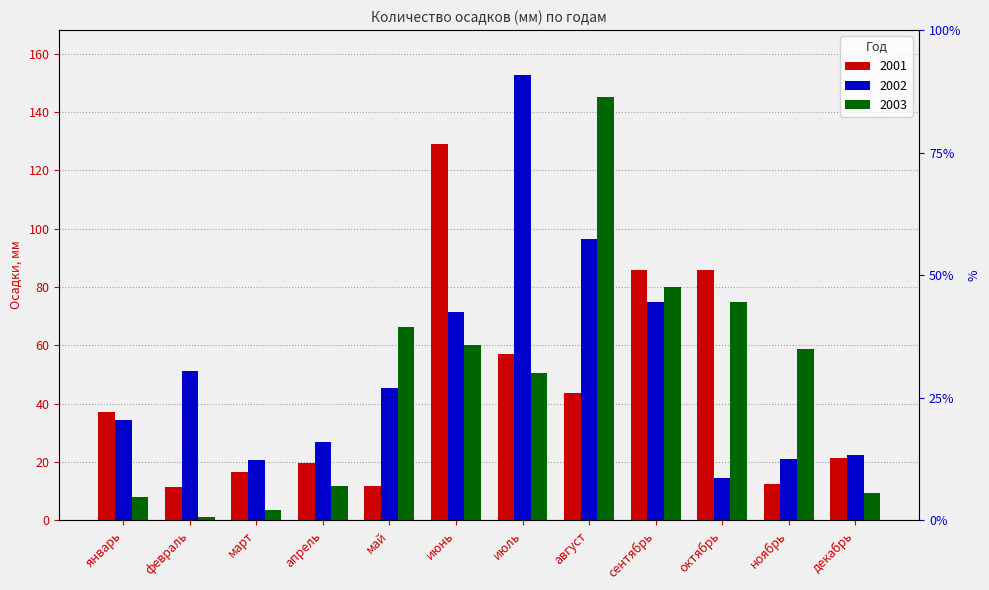

Reading right to left, extract all data points from this chart.

2001: 21.2	12.5	86.0	85.7	43.8	57.1	129.1	11.7	19.5	16.5	11.4	37.2
2002: 22.3	21.0	14.5	74.8	96.6	152.9	71.5	45.5	26.9	20.5	51.3	34.5
2003: 9.4	58.6	74.9	79.9	145.2	50.6	60.0	66.3	11.9	3.6	1.2	8.0